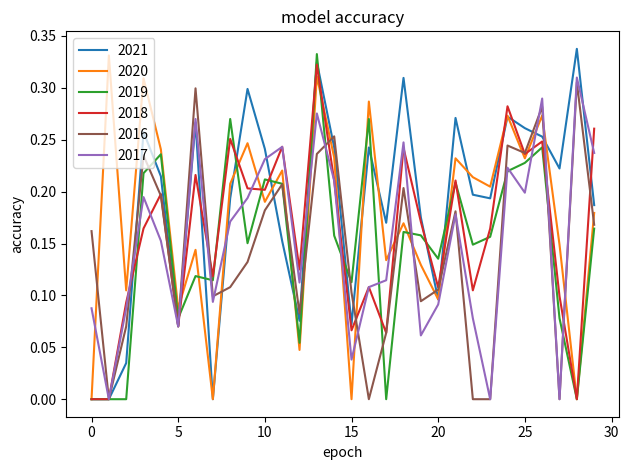

True or false: 2020 and 2016 cross at least once.

True